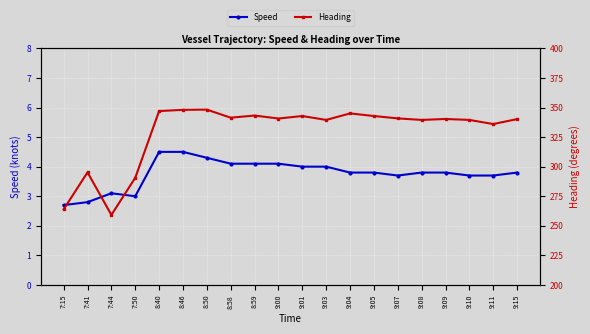

What is the maximum value for Speed?

4.5